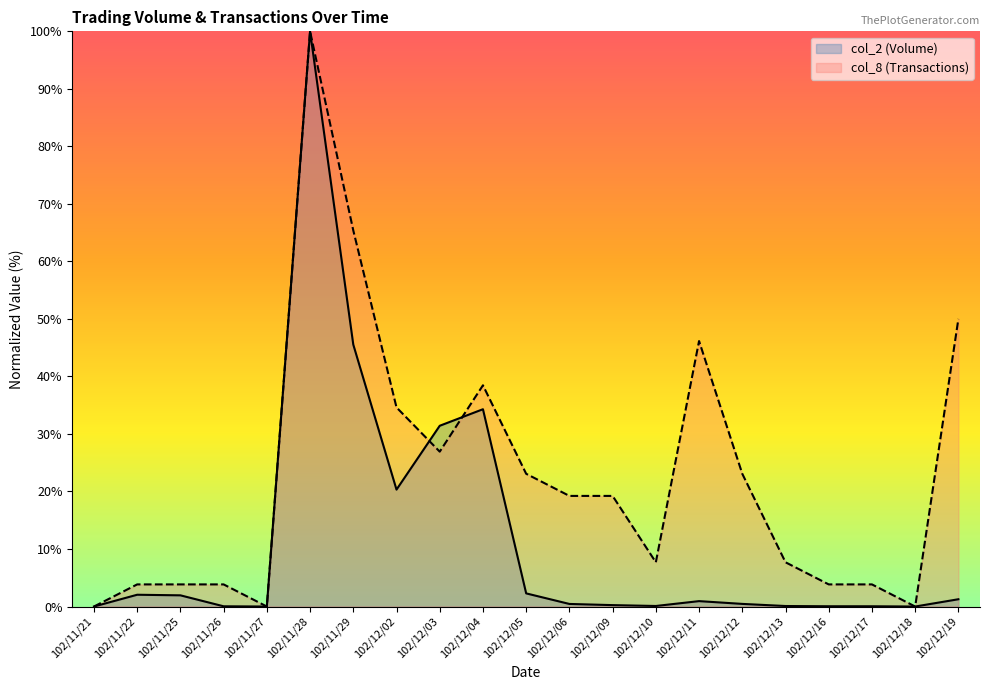

Reading right to left, extract all data points from this chart.

col_2 (Volume): 1.3	0.0	0.0	0.0	0.1	0.5	0.9	0.1	0.2	0.4	2.3	34.3	31.4	20.3	45.5	100.0	0.0	0.0	1.9	2.0	0.0
col_8 (Transactions): 50.0	0.0	3.8	3.8	7.7	23.1	46.2	7.7	19.2	19.2	23.1	38.5	26.9	34.6	65.4	100.0	0.0	3.8	3.8	3.8	0.0